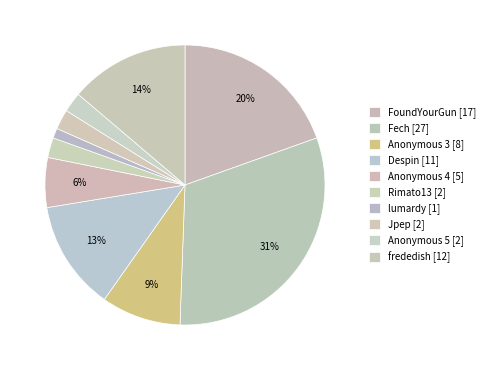

Does Jpep account for over 50% of the chart?

No